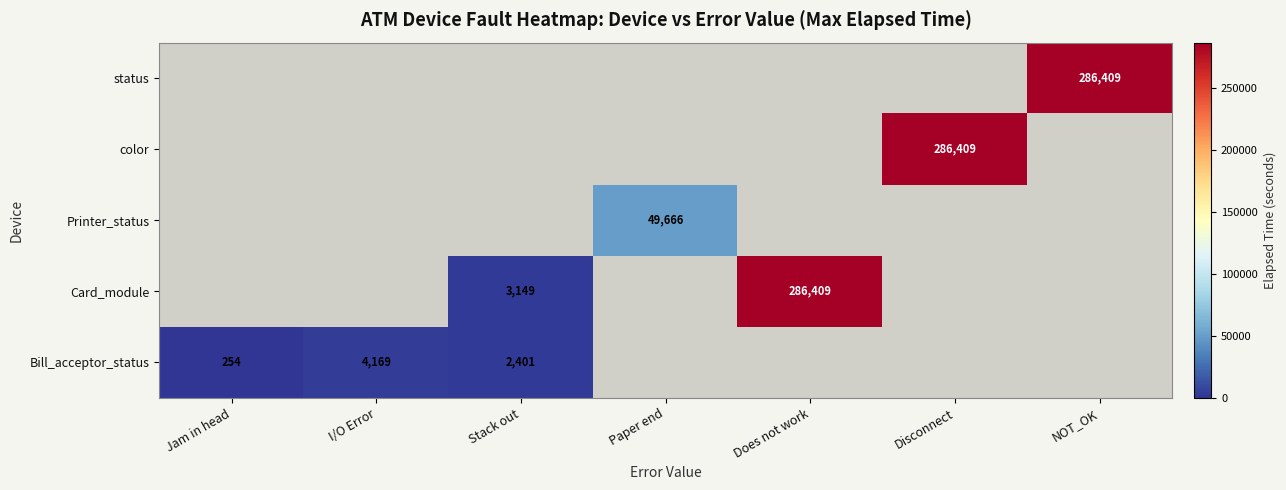

Is it true that Printer_status equals 49666 at Paper end?

True